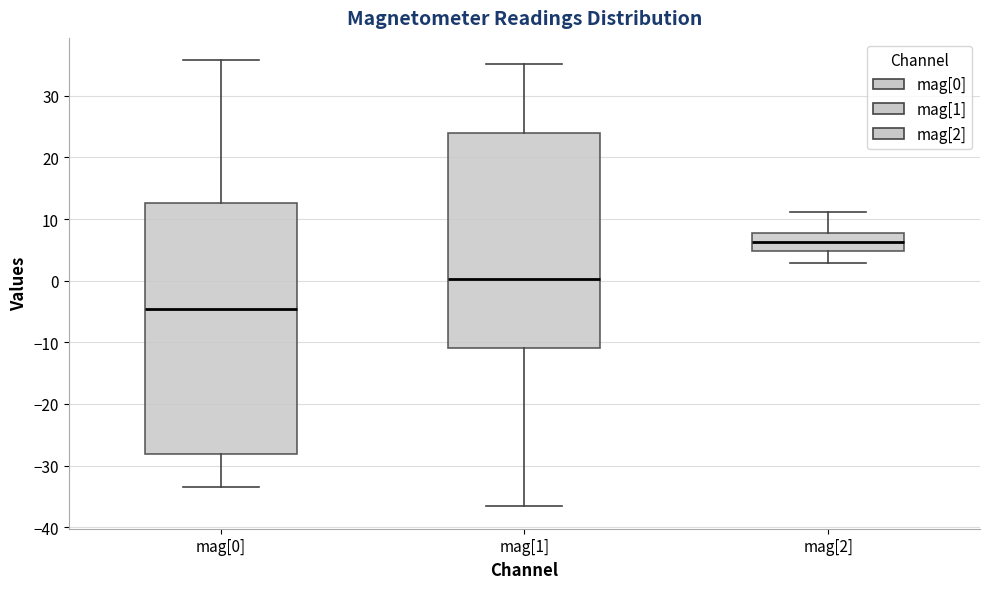

Reading left to right, transcribe this box plot: for each box, give where its median line is, the range the box spans, and where its two whiskers end, as read against the y-axis. The values are not printed on the chart, so give them approximately, as read against the axis.

mag[0]: median -5, box -28 to 13, whiskers -33 to 36
mag[1]: median 0, box -11 to 24, whiskers -37 to 35
mag[2]: median 6, box 5 to 8, whiskers 3 to 11